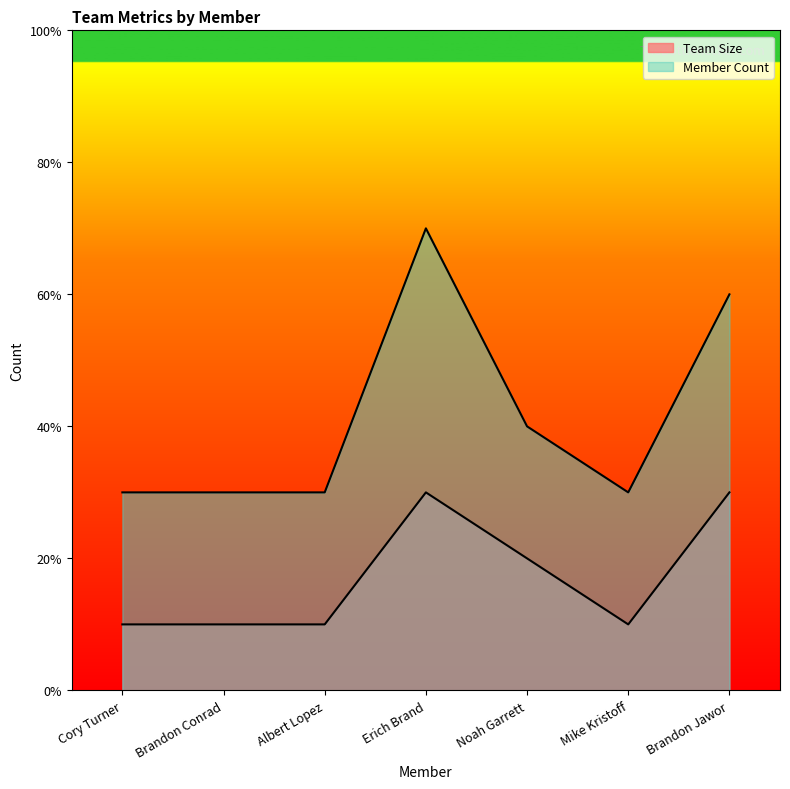

How many lines are shown in the chart?

2